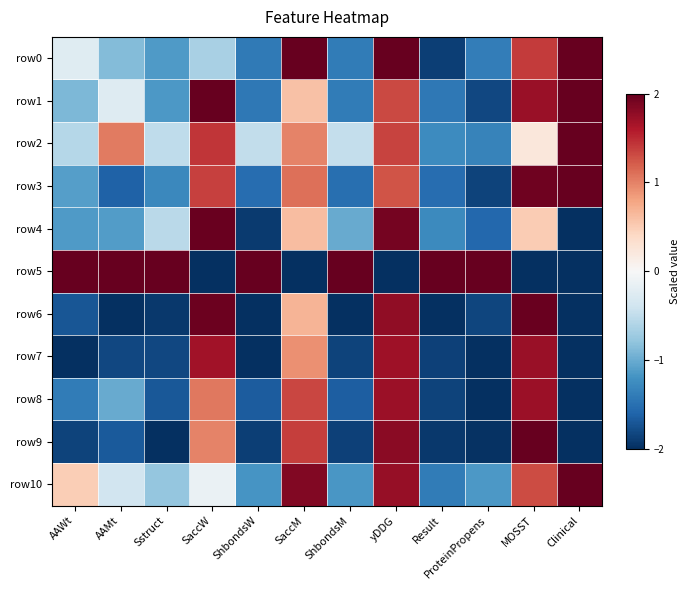

At which category is the sum across all series the highest?

yDDG